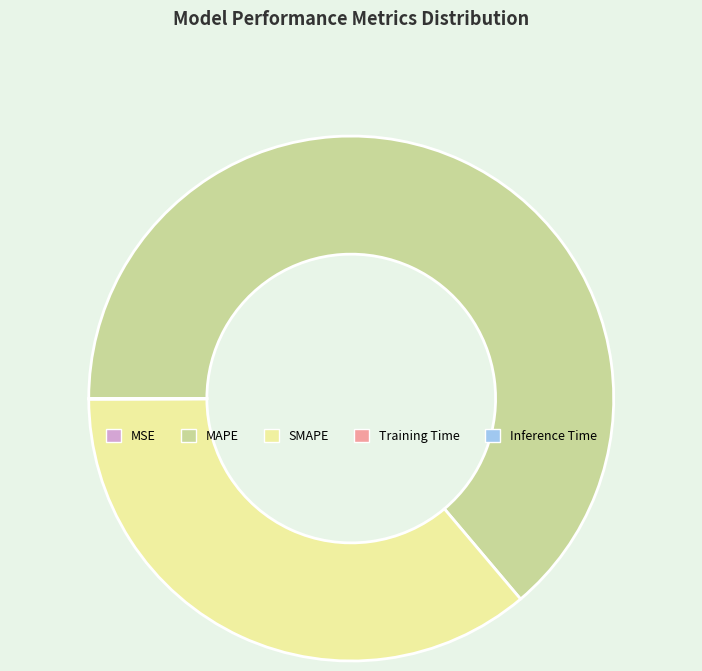

Which category accounts for the majority?

MAPE